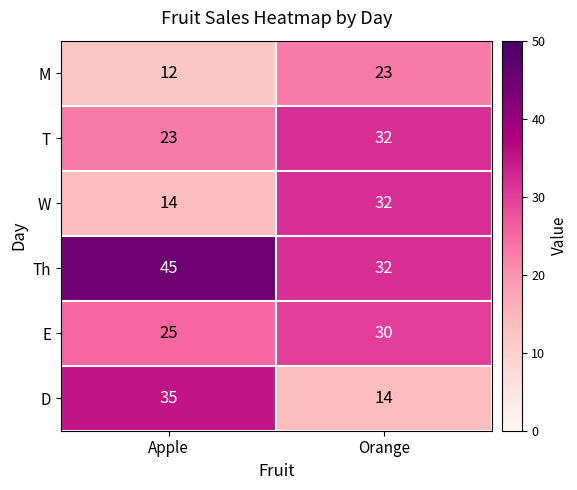

The Th series shows 18 at Apple. True or false?

False